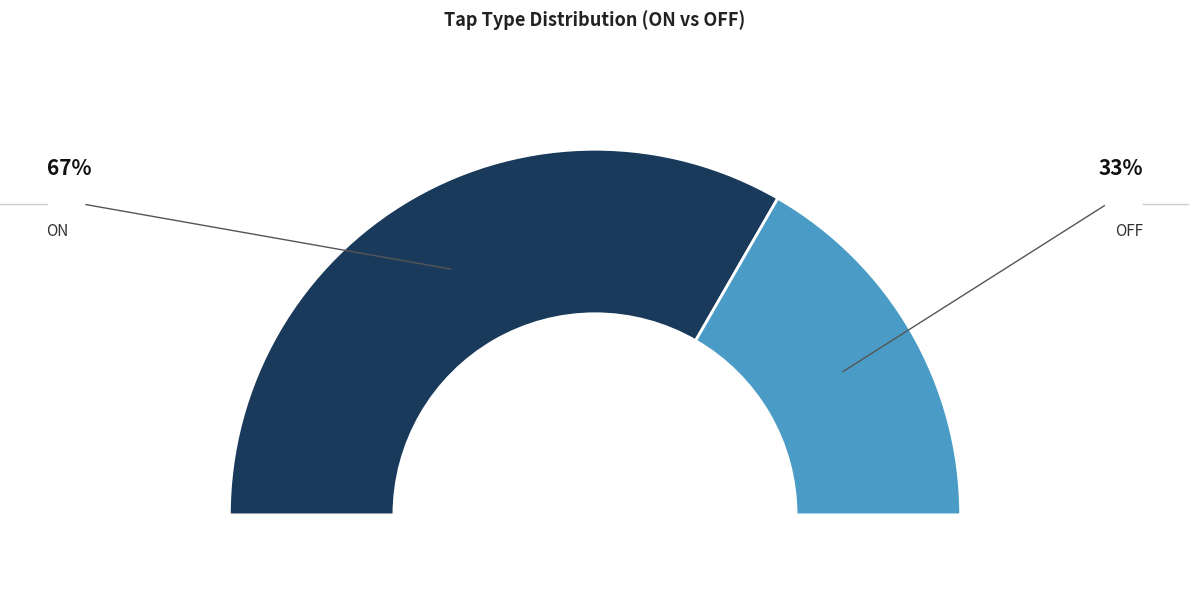

True or false: ON accounts for 54% of the total.

False